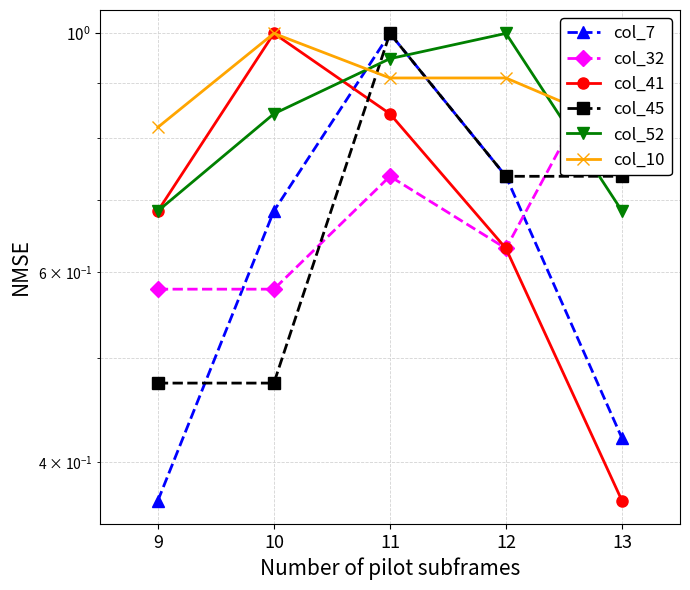

What is the lowest value of the col_7 series?

0.4